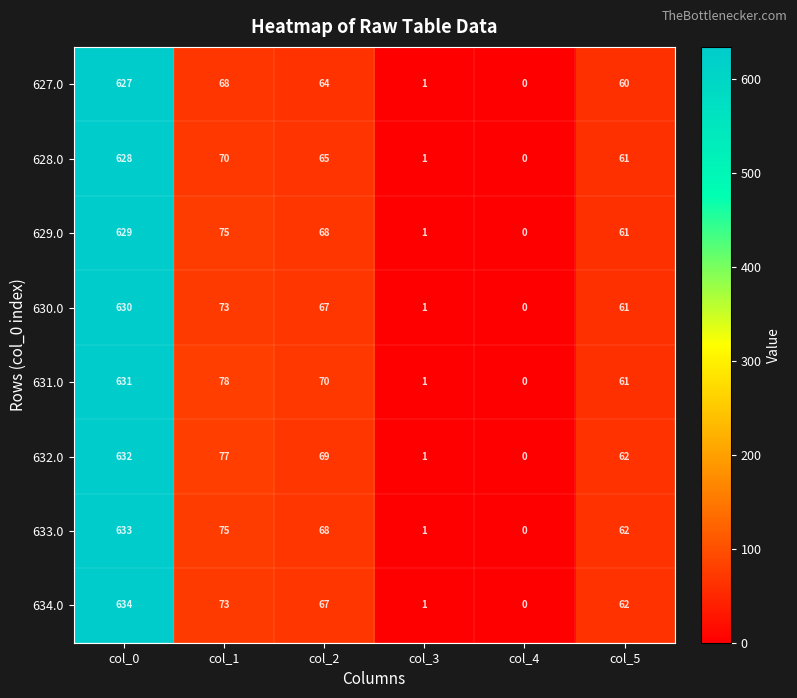

List the series in order of their peak value, highest first.

634.0, 633.0, 632.0, 631.0, 630.0, 629.0, 628.0, 627.0